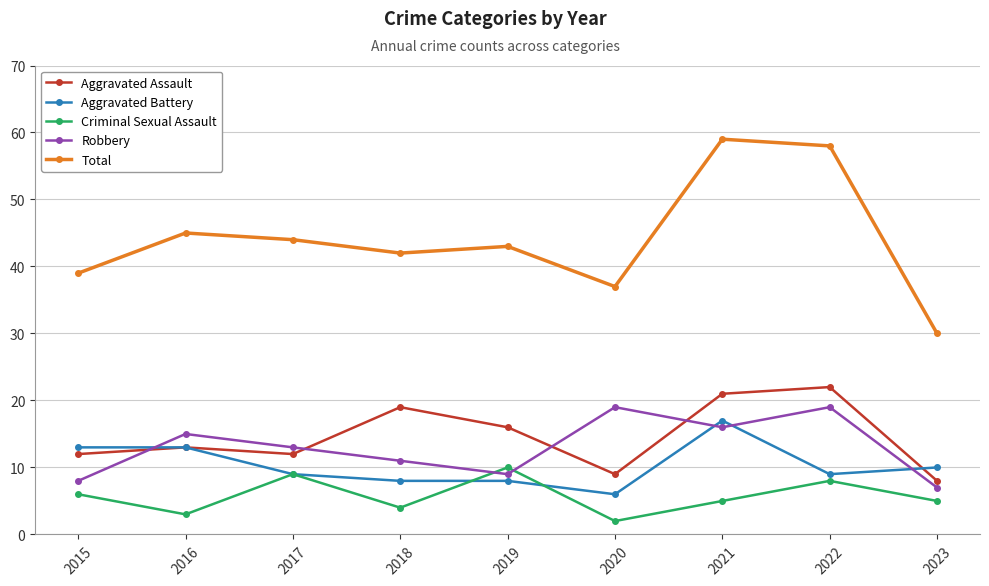

At which label is Aggravated Battery closest to 11?

2023